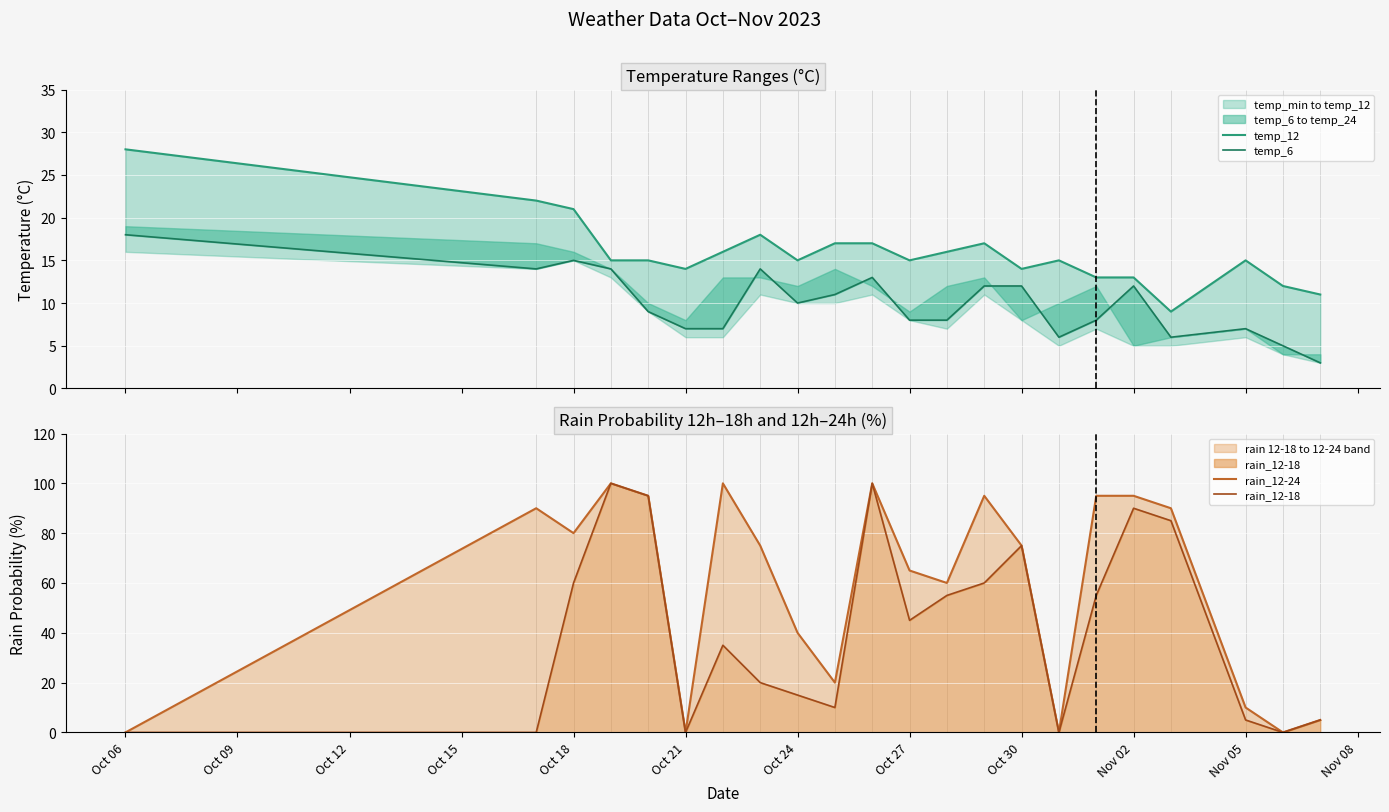

At how many categories does at least one series exceed 82?

9